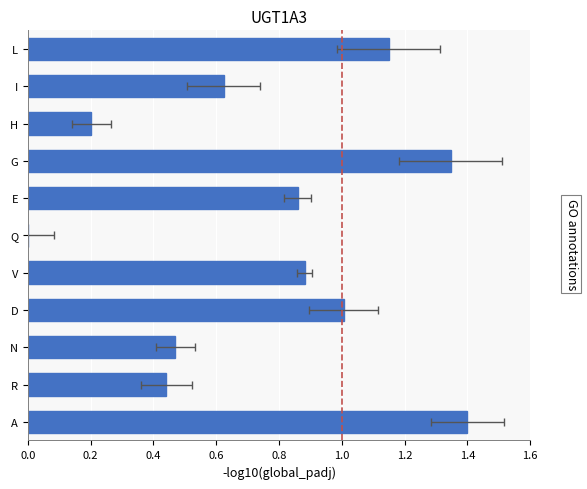

True or false: the data shows 0.3 at V.

False